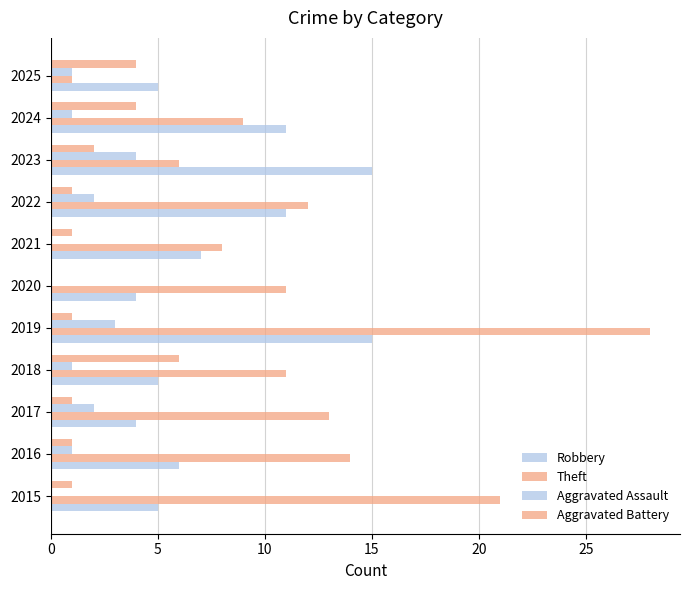

How many categories are shown in the chart?

11